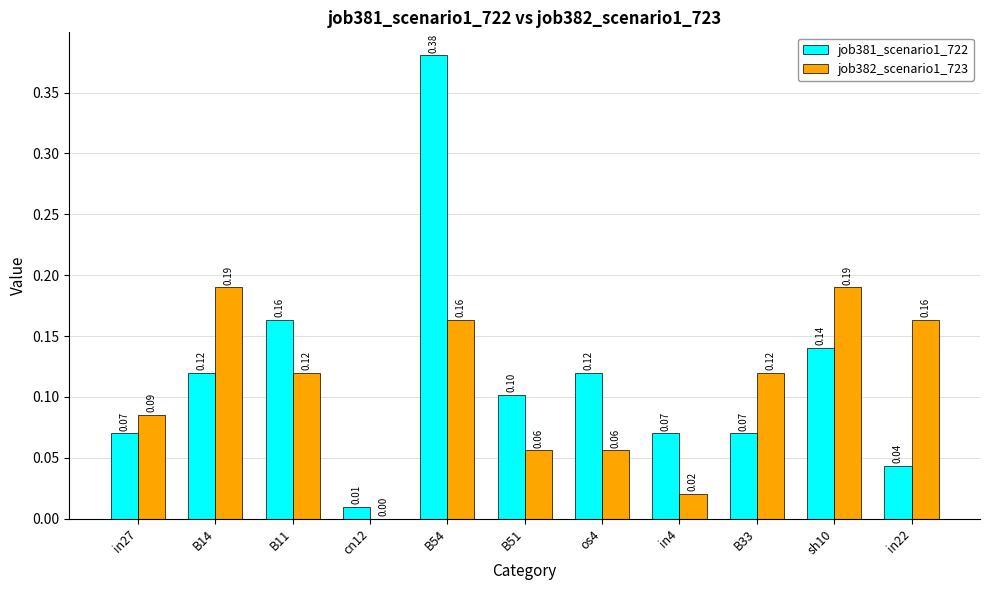

At which category is the sum across all series the highest?

B54